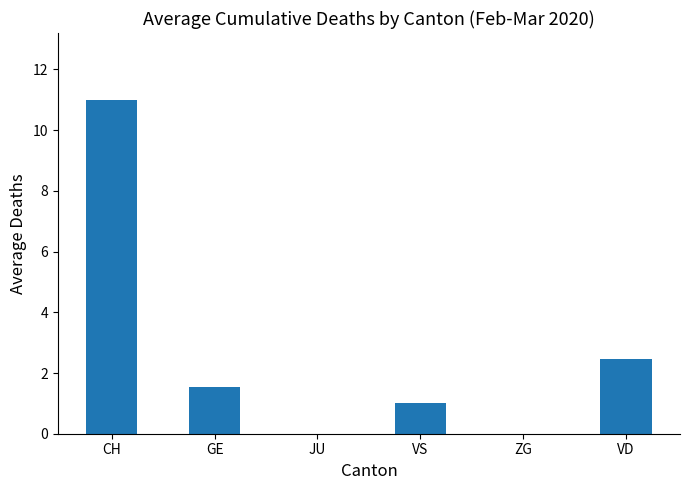

Does the chart contain stacked bars?

No